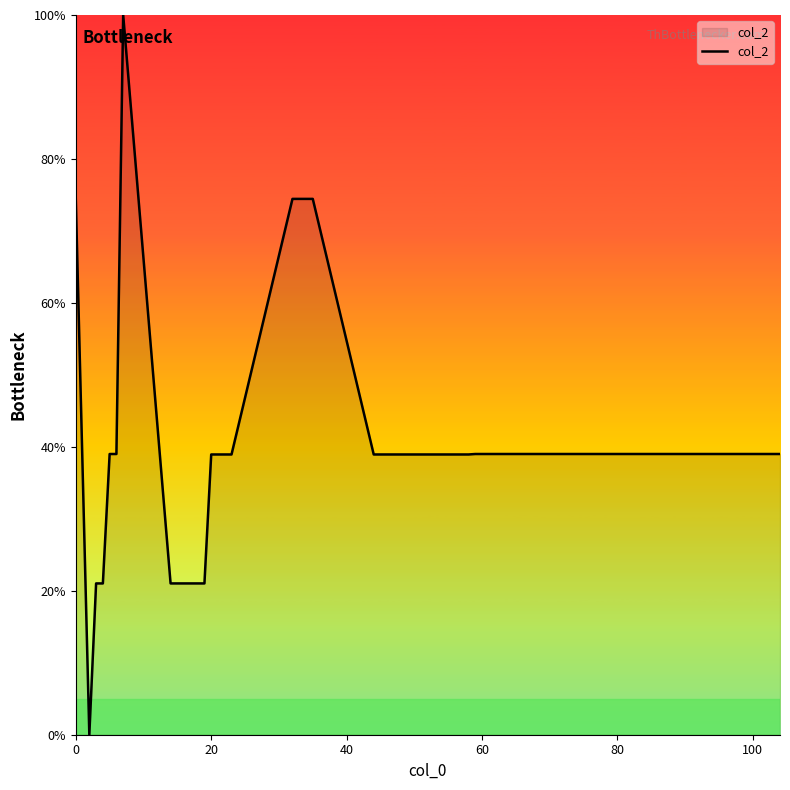

What is the sum of all values?

1614.8